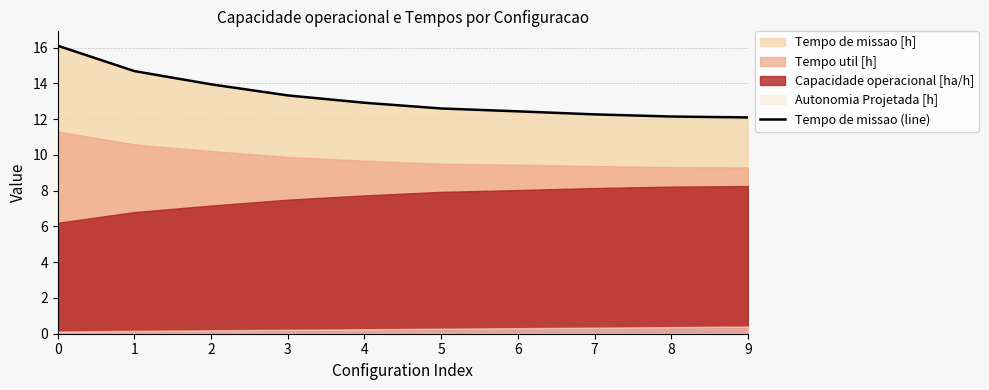

Reading left to right, list all the values displayed in this chart.

0=16.1	1=14.7	2=13.9	3=13.3	4=12.9	5=12.6	6=12.4	7=12.3	8=12.2	9=12.1